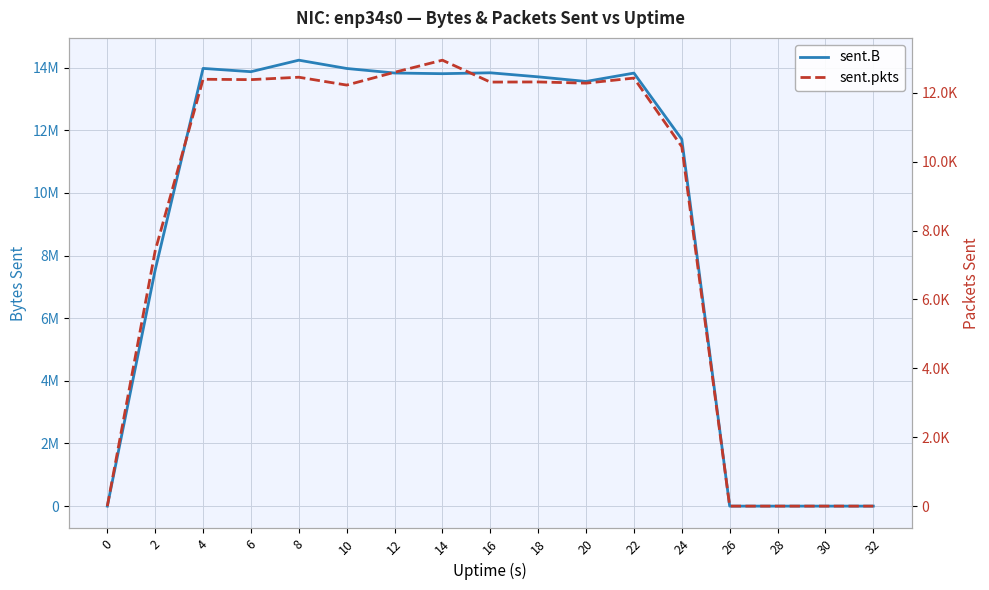

At which label does sent.pkts first exceed 12282?

4